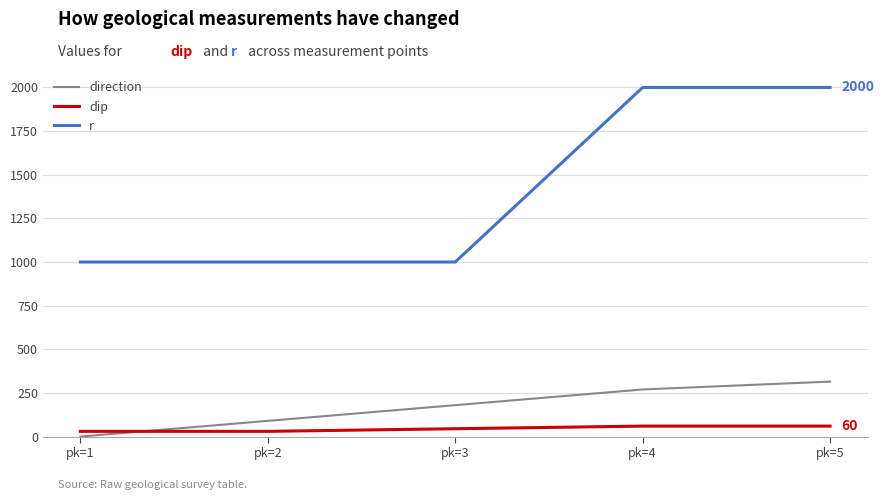

Count the dip values in the range 30 to 60.

5